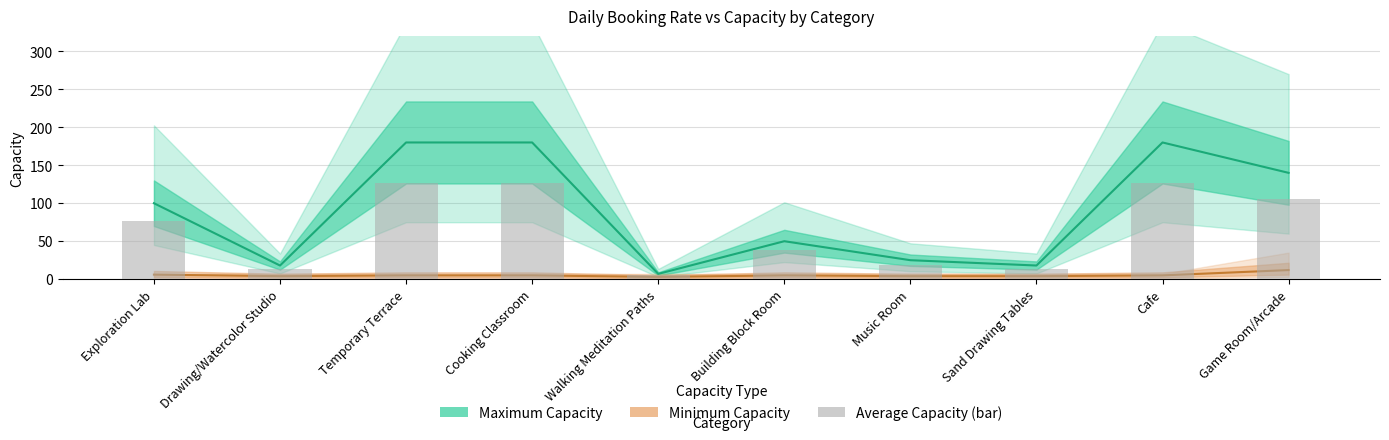

Read the value at Drawing/Watercolor Studio.

13.5